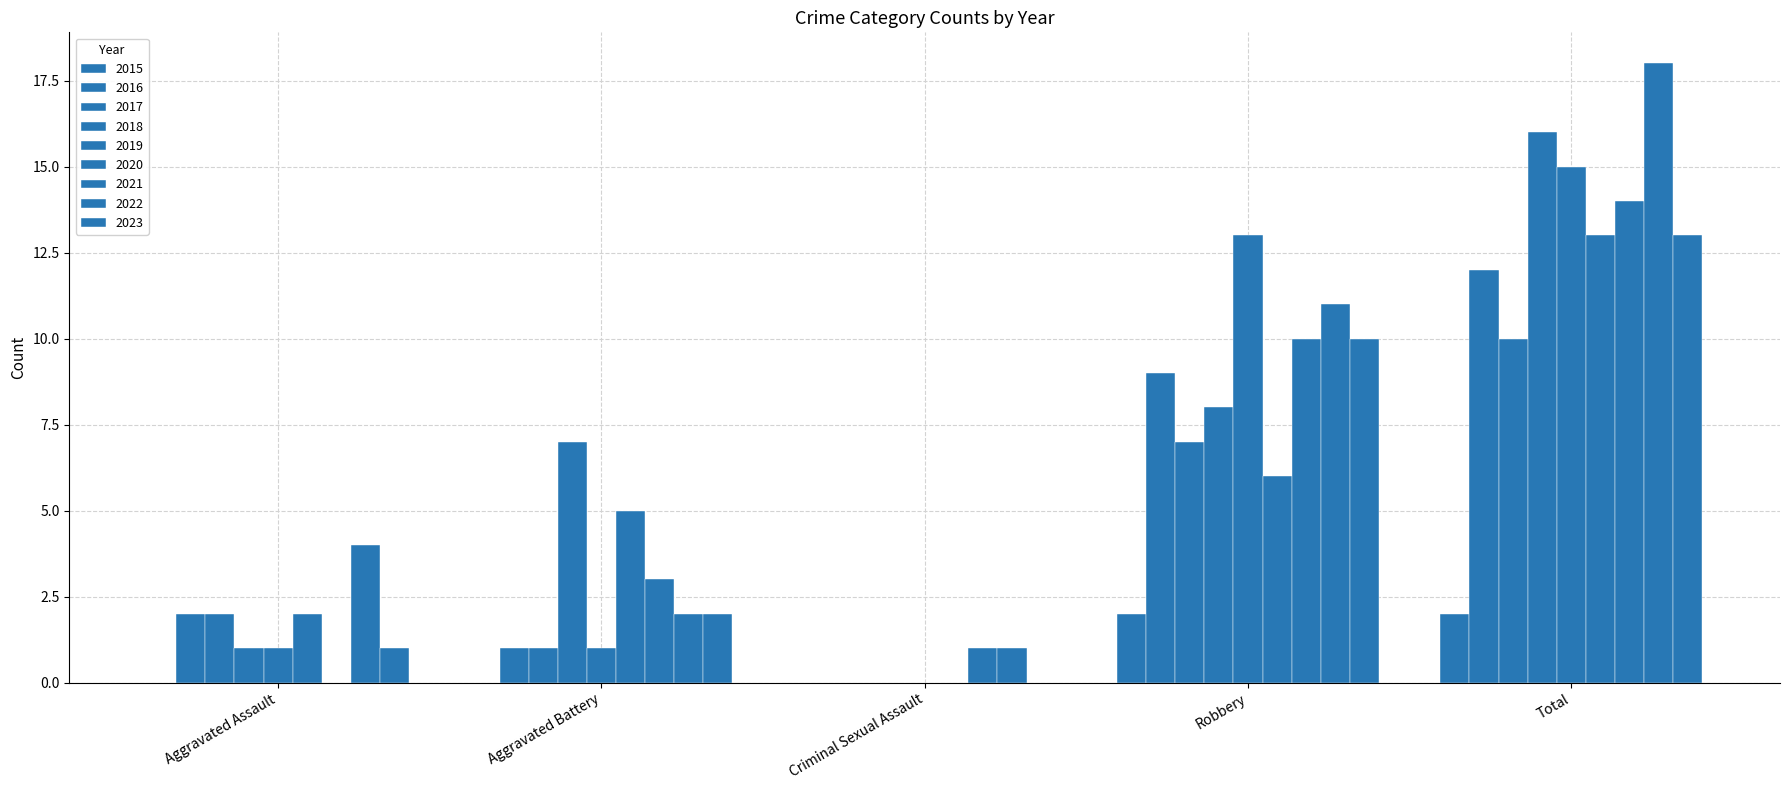

Are the bars horizontal?

No